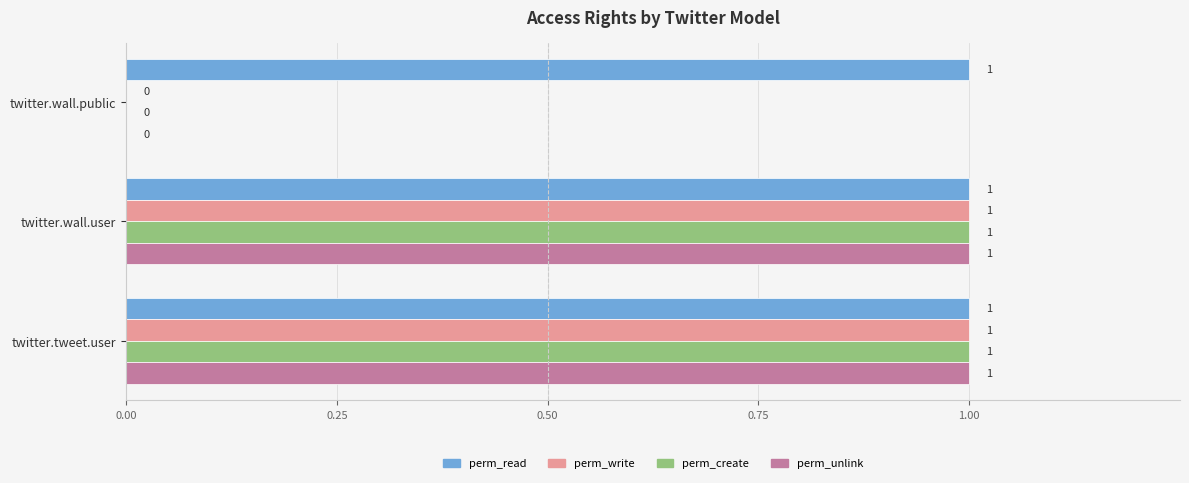

What is the sum of all perm_read values?

3